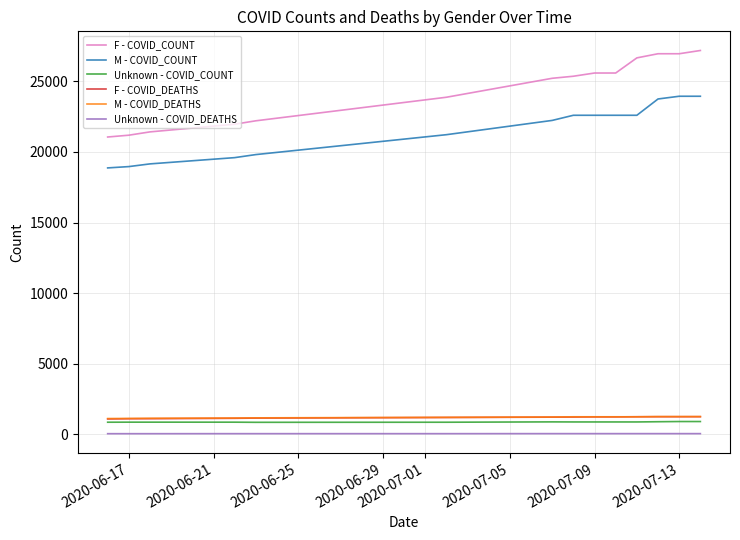

Which series has the largest total across all categories?

F - COVID_COUNT